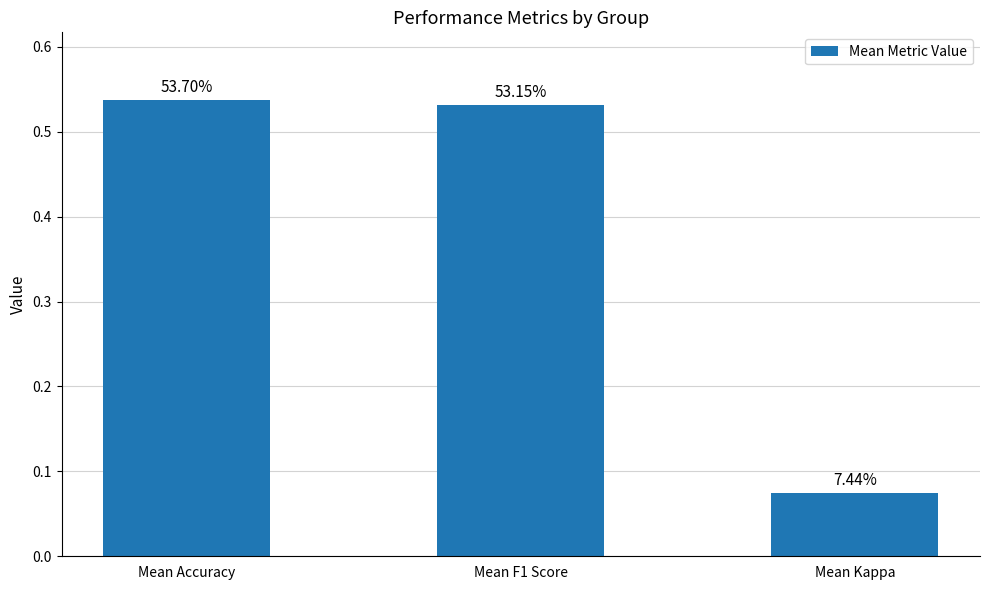

What position from the left is Mean Accuracy?

1